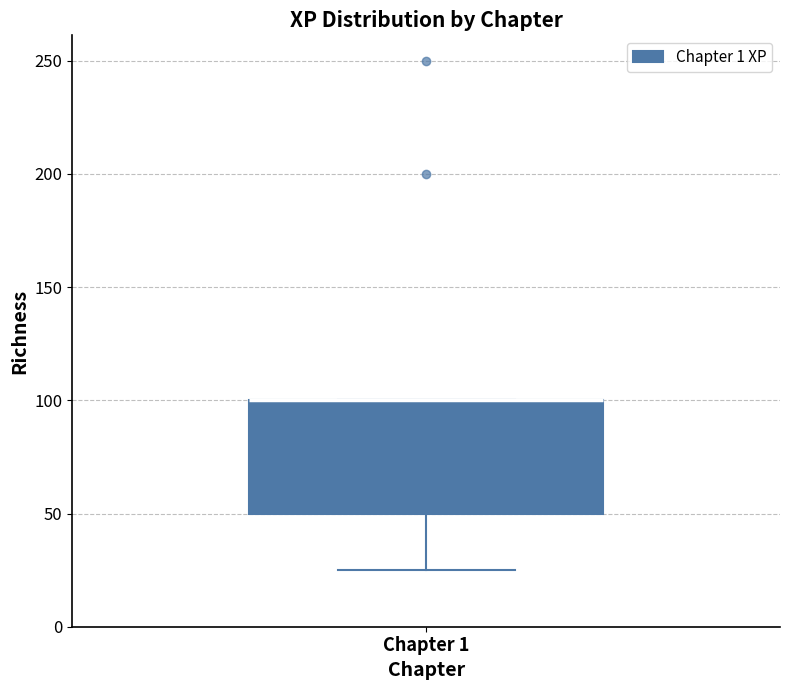

Transcribe this box plot: give where the median line is, the range the box spans, and where the two whiskers end, as read against the y-axis. The values are not printed on the chart, so give them approximately, as read against the axis.

median 100 (drawn on the box's upper edge), box 50 to 100, whiskers 25 to 100